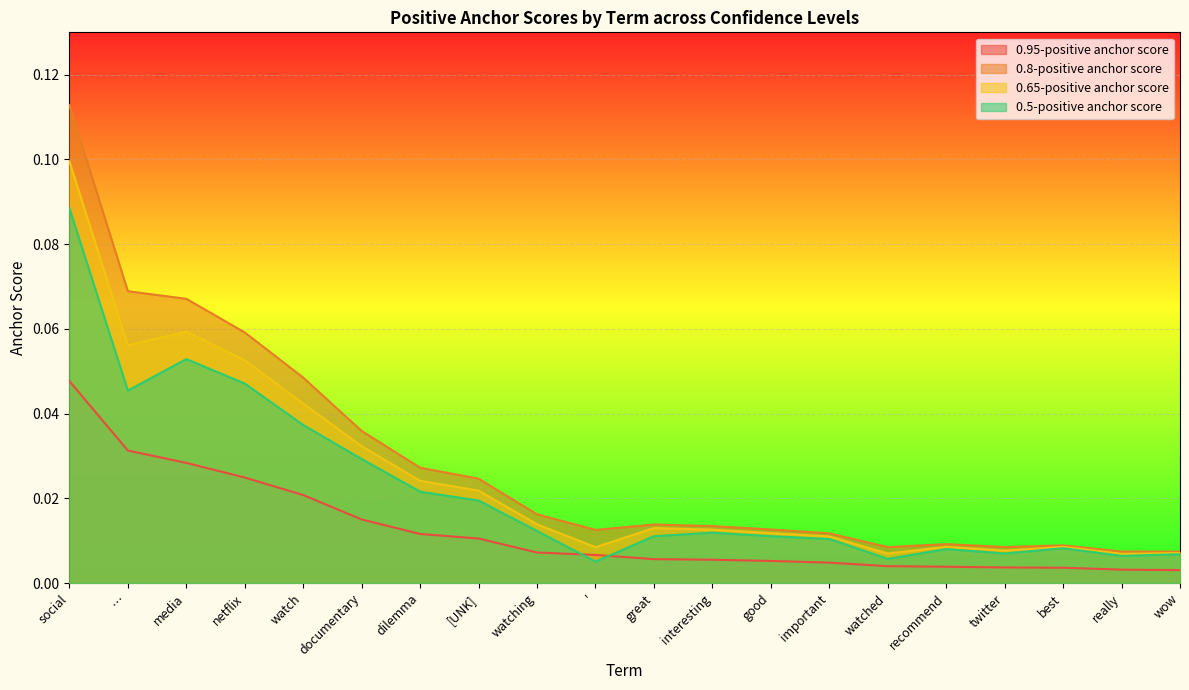

True or false: 0.95-positive anchor score has more than 1 interior local peaks.

False